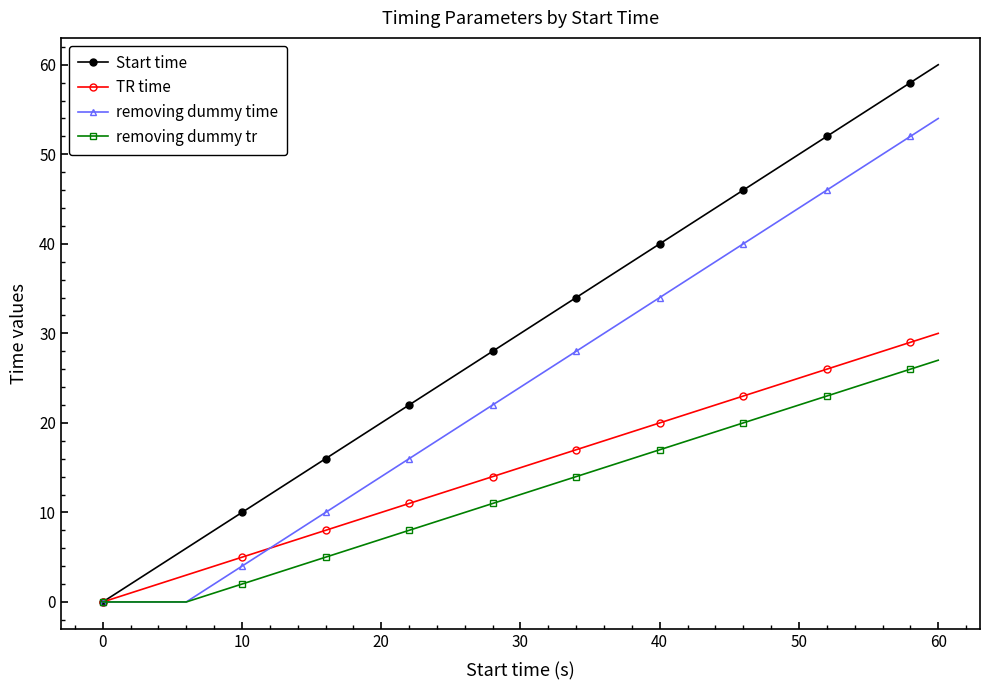

What is the greatest value displayed?

60